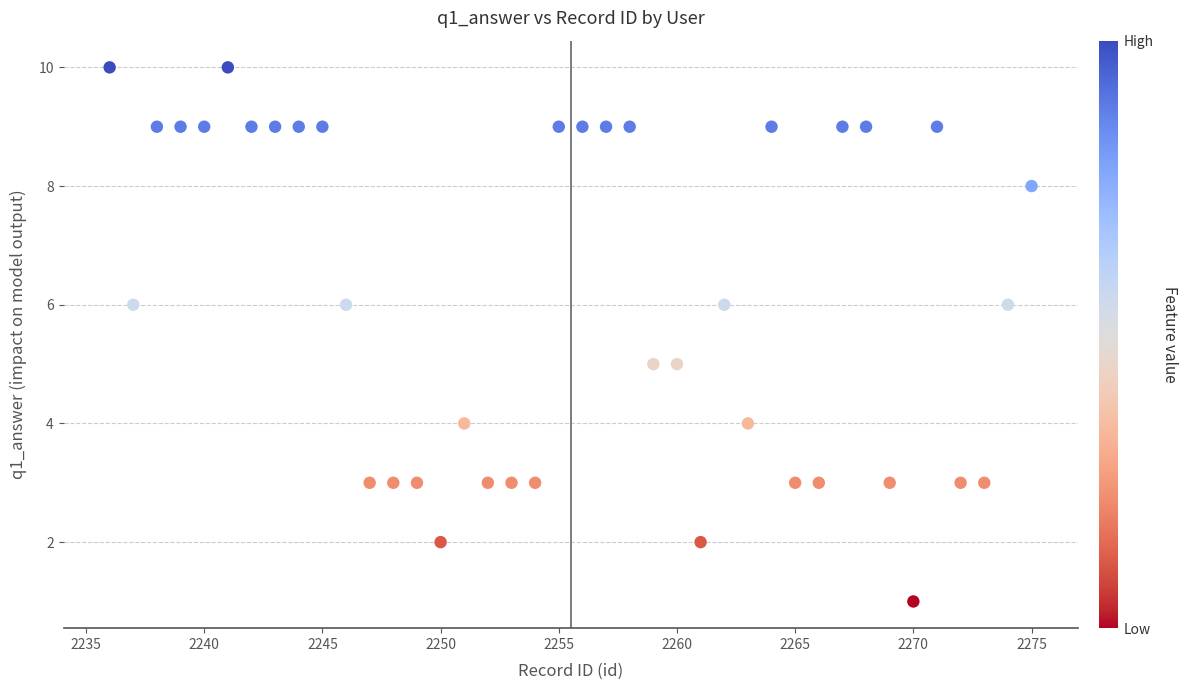

What is the range of X values (max minus min)?

39